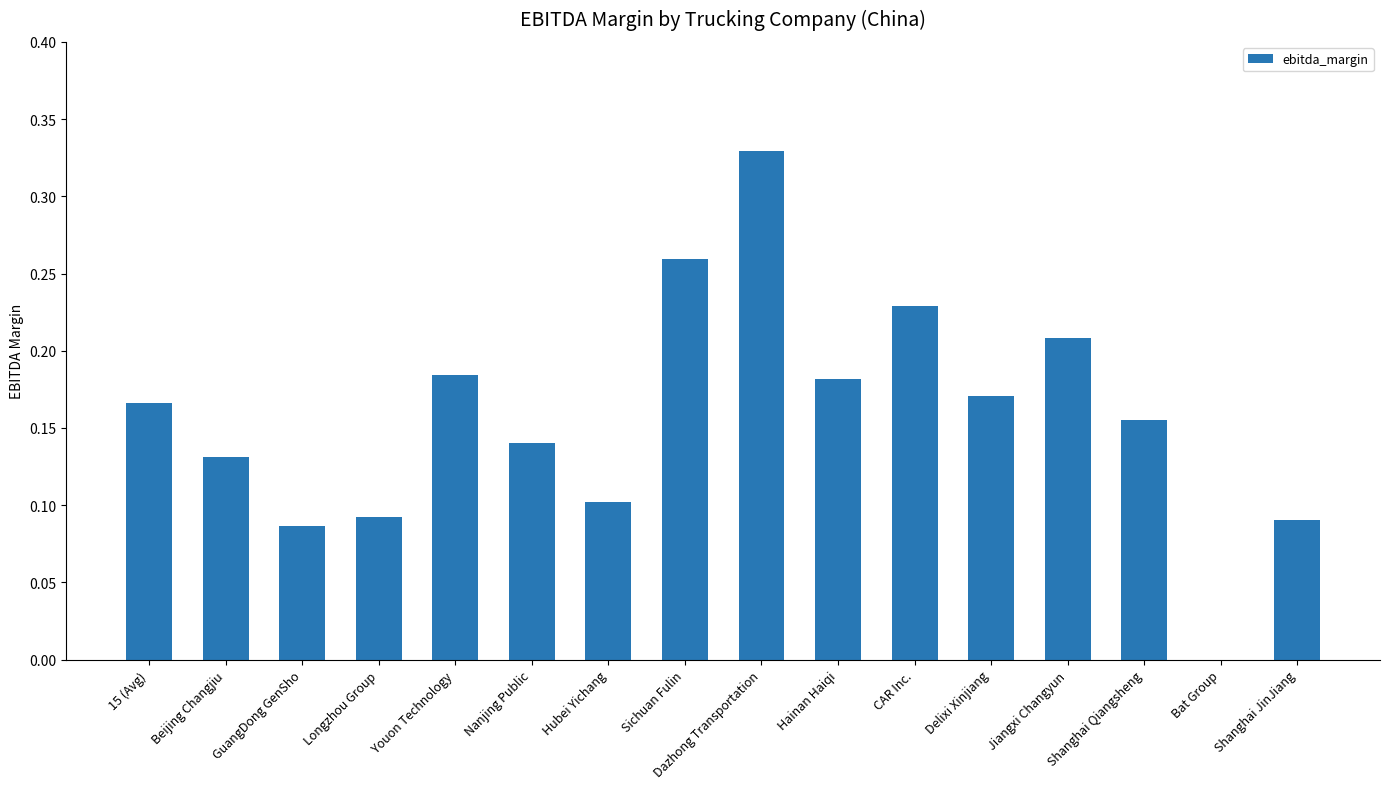

True or false: the data shows 0.1 at Nanjing Public.

True